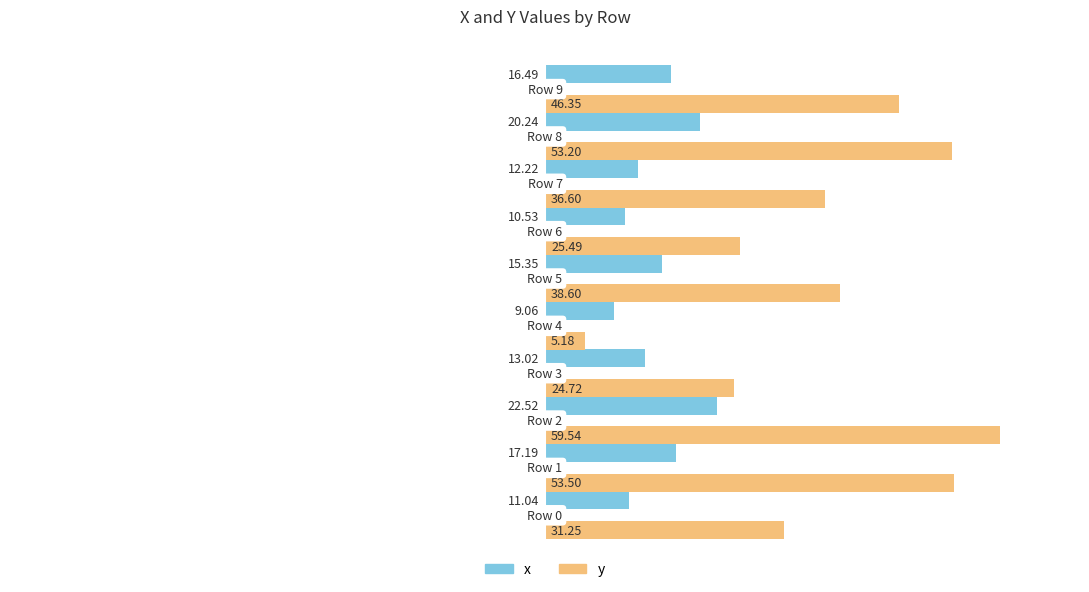

What is the average value of the y series?

37.4